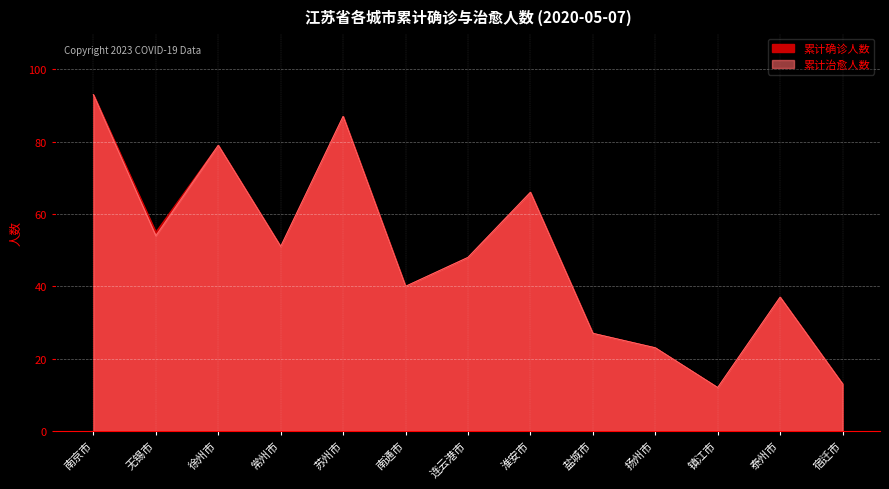

Count the number of categories in the chart.

13